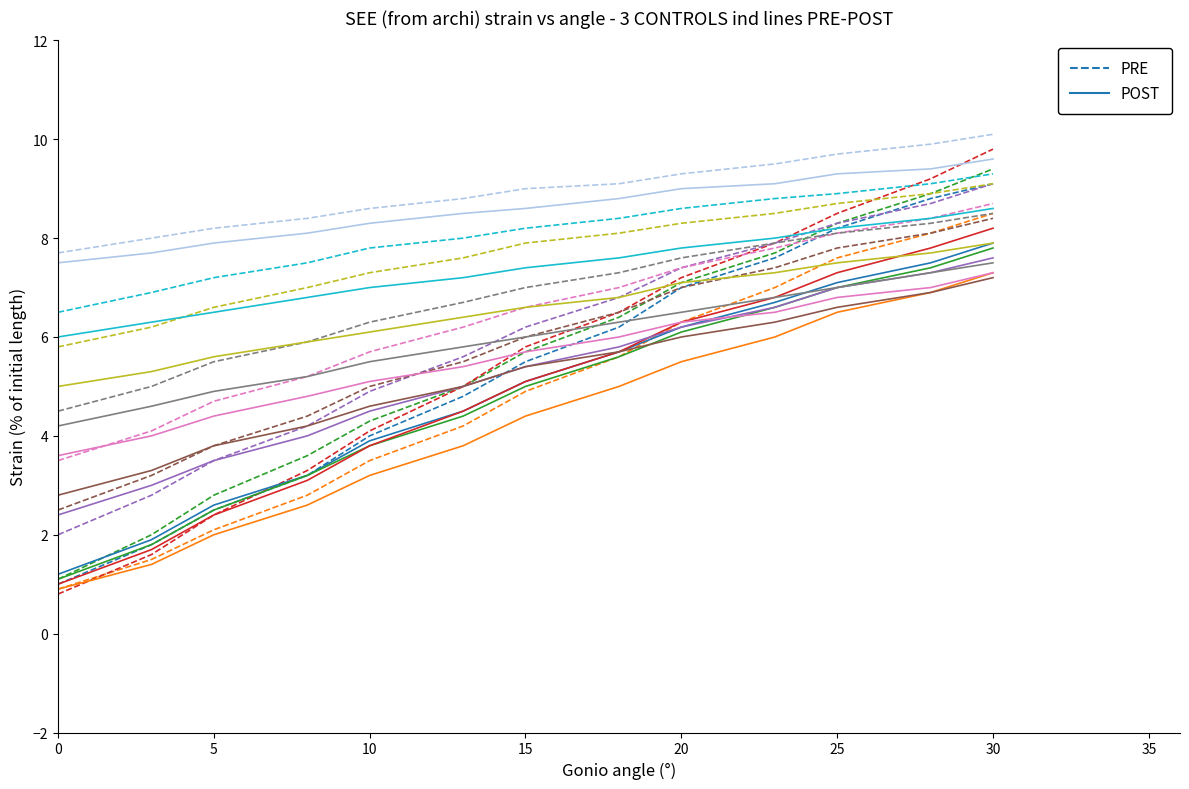

At 5, list the series in order from largest to smallest.

POST, PRE